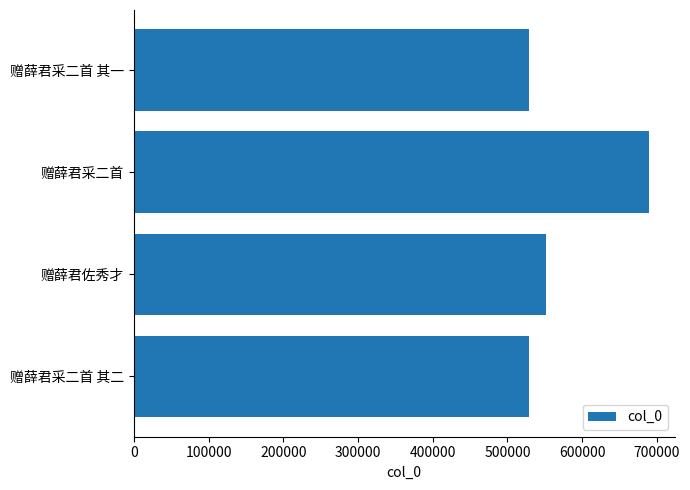

What is the difference between the maximum and minimum values?

160452